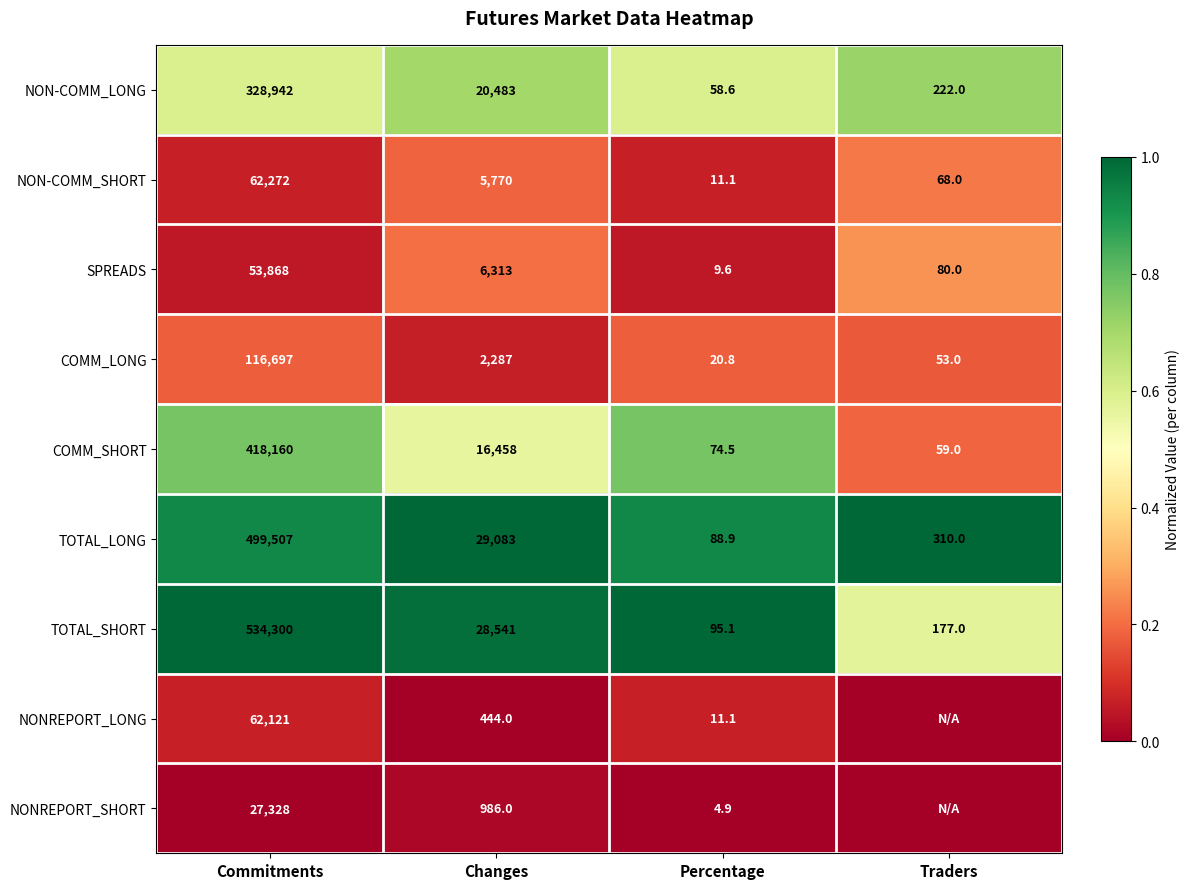

What is the sum of the NON-COMM_LONG values at Changes and Commitments?

349425.0